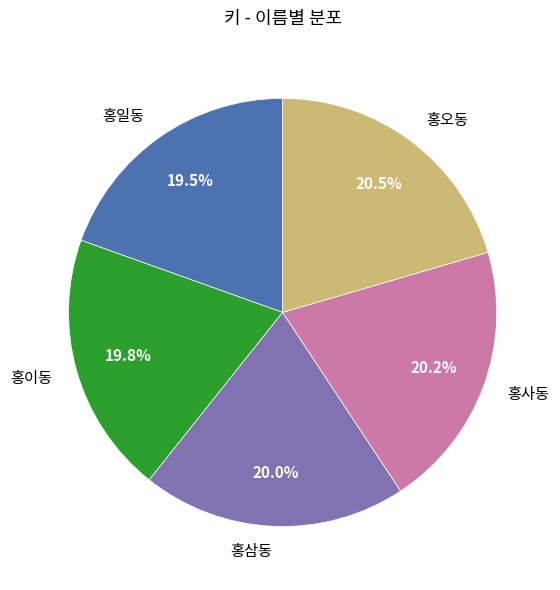

To the nearest percent, what is the difference between the largest and smallest slice percentages?

1%